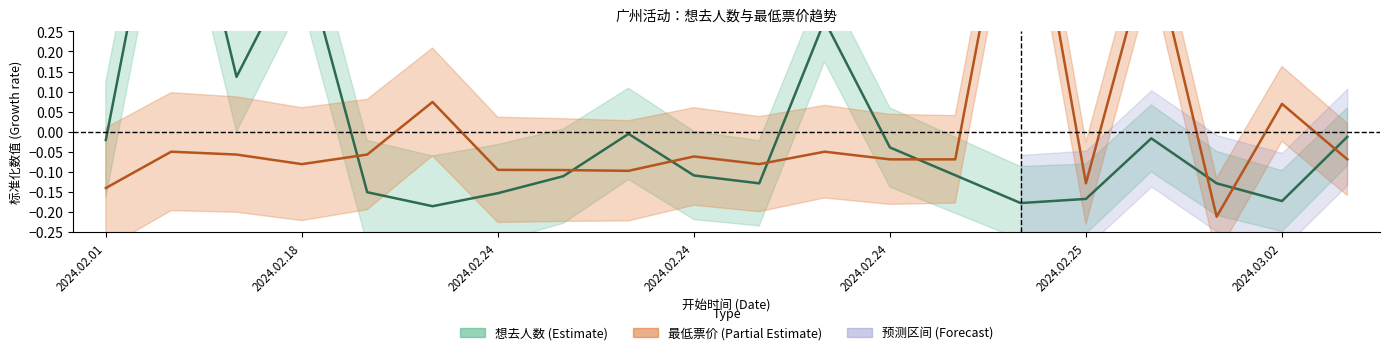

How many lines are shown in the chart?

2